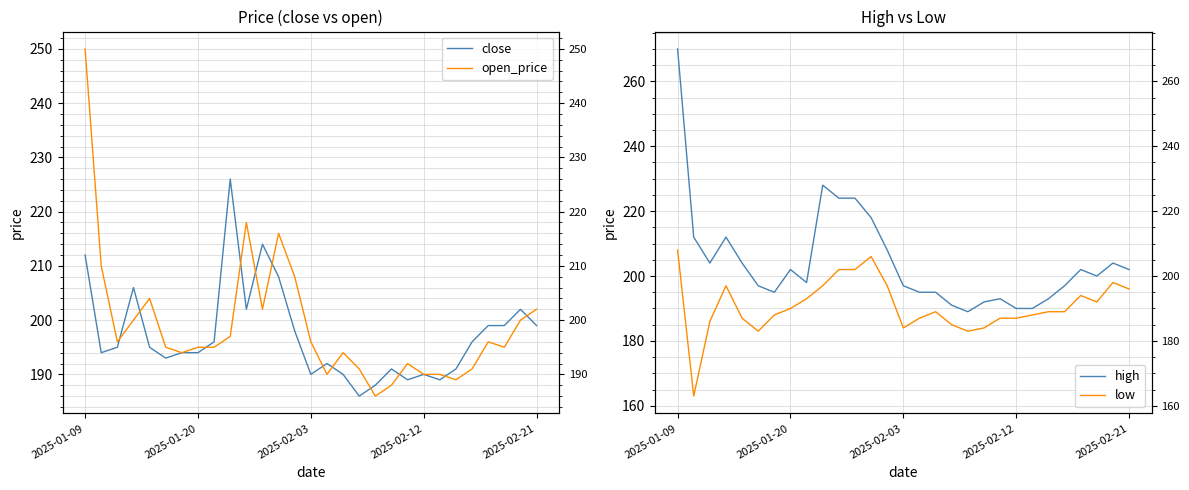

What is the sum of all high values?

5926